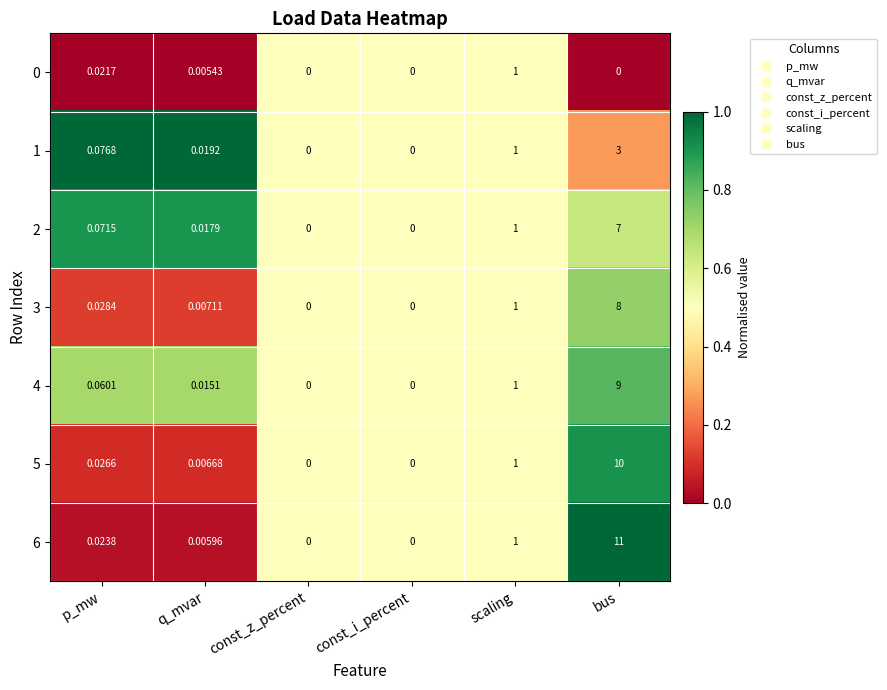

At which label does 5 reach its peak?

bus